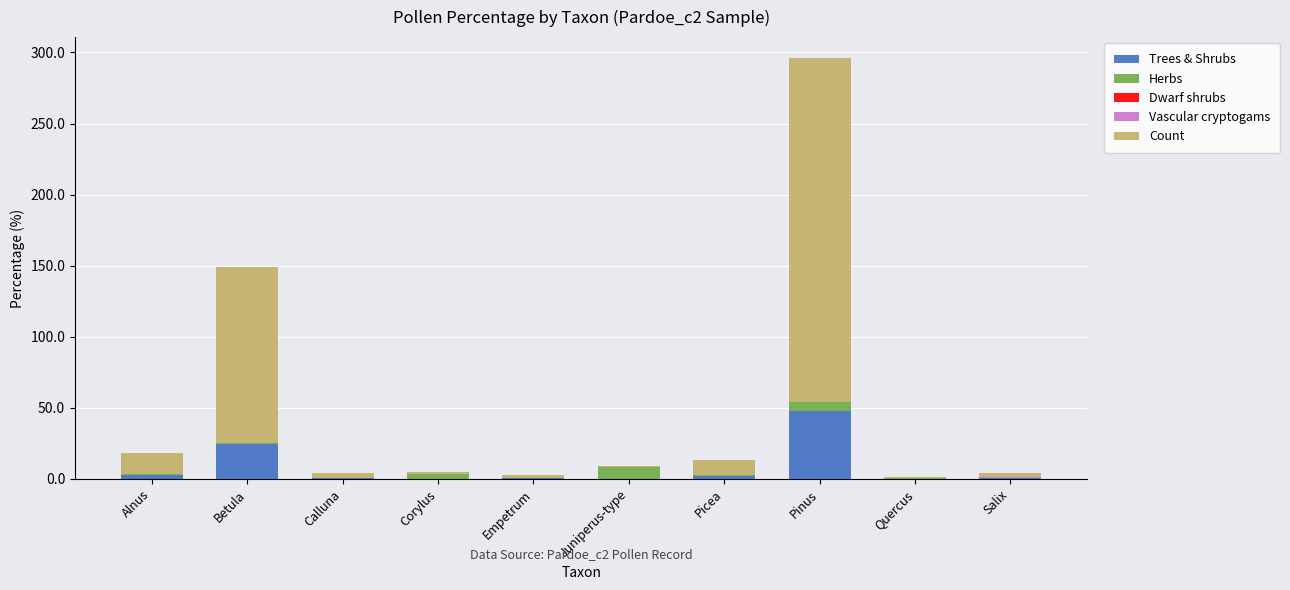

At which category is the sum across all series the highest?

Pinus